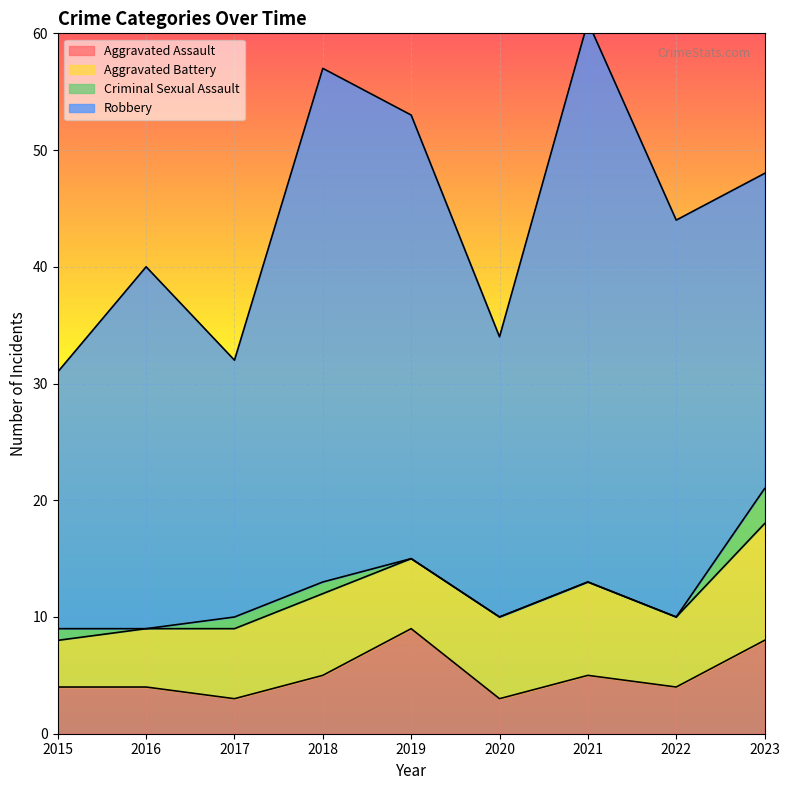

True or false: Aggravated Assault and Criminal Sexual Assault intersect in this chart.

False